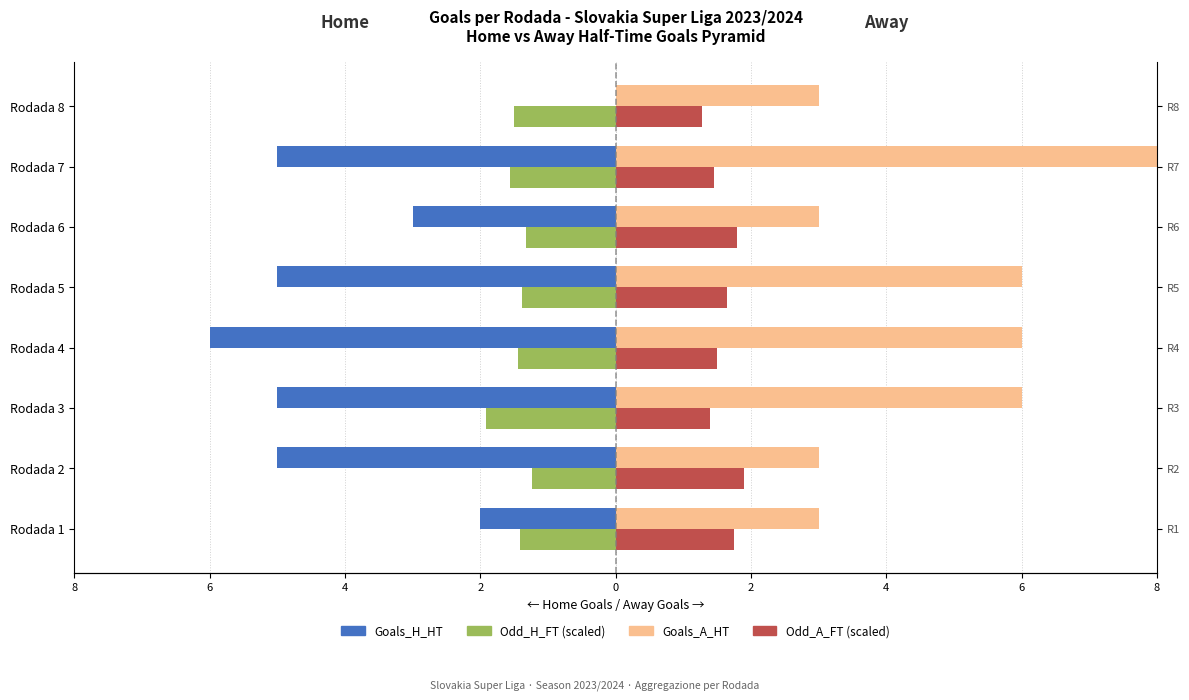

At Rodada 3, list the series in order from smallest to largest.

Goals_H_HT (Home), Odd_H_FT scaled (Home), Odd_A_FT scaled (Away), Goals_A_HT (Away)